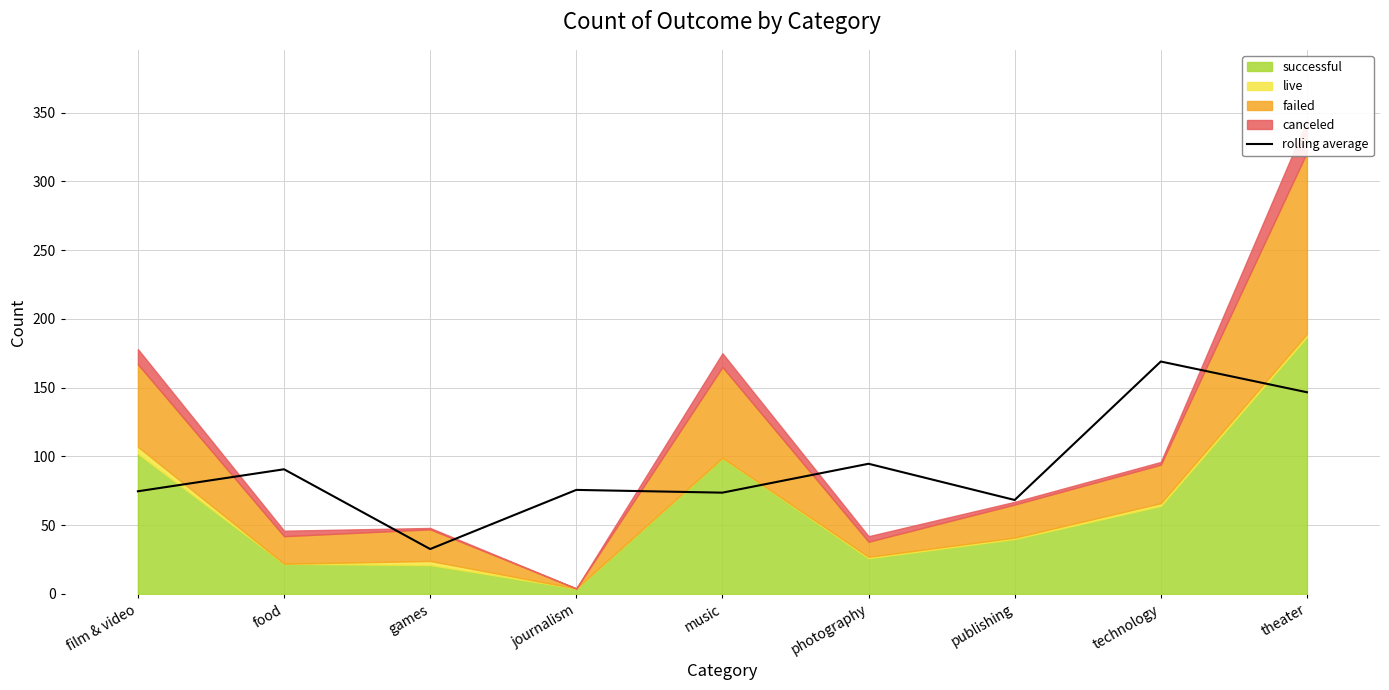

Where is the first local maximum?

food